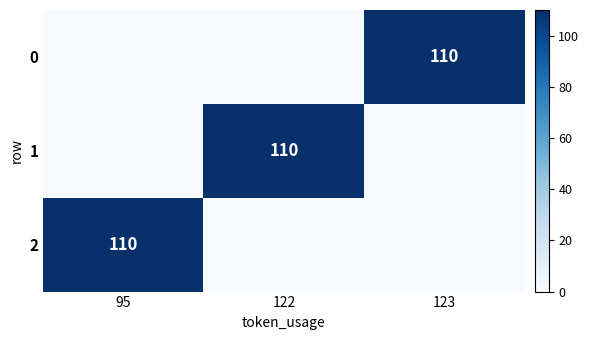

Is it true that 1 equals 25 at 122?

False